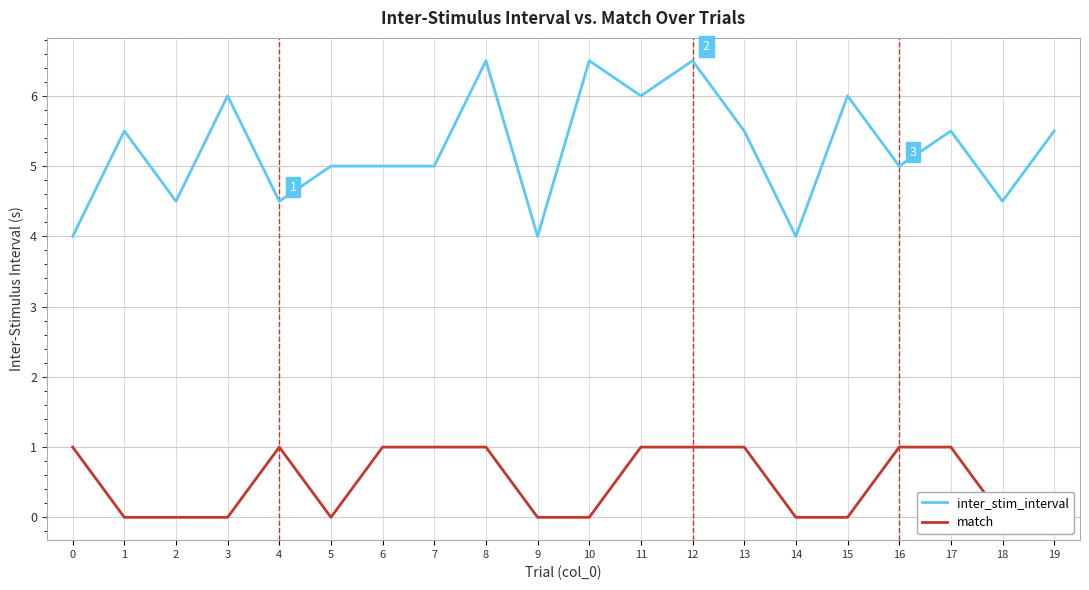

At which label is inter_stim_interval closest to 5?

5